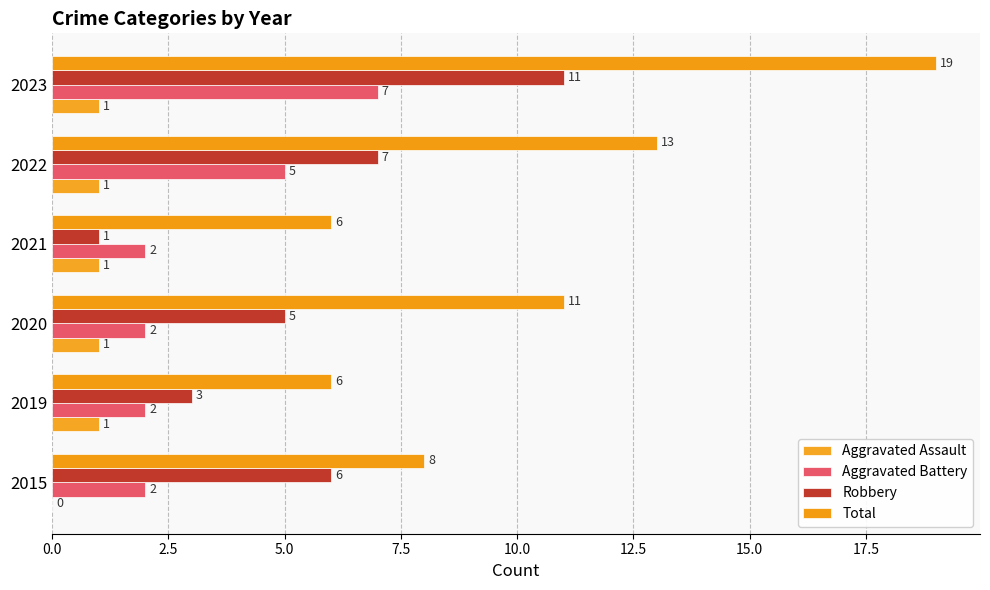

What are all the series names shown in the legend?

Aggravated Assault, Aggravated Battery, Robbery, Total